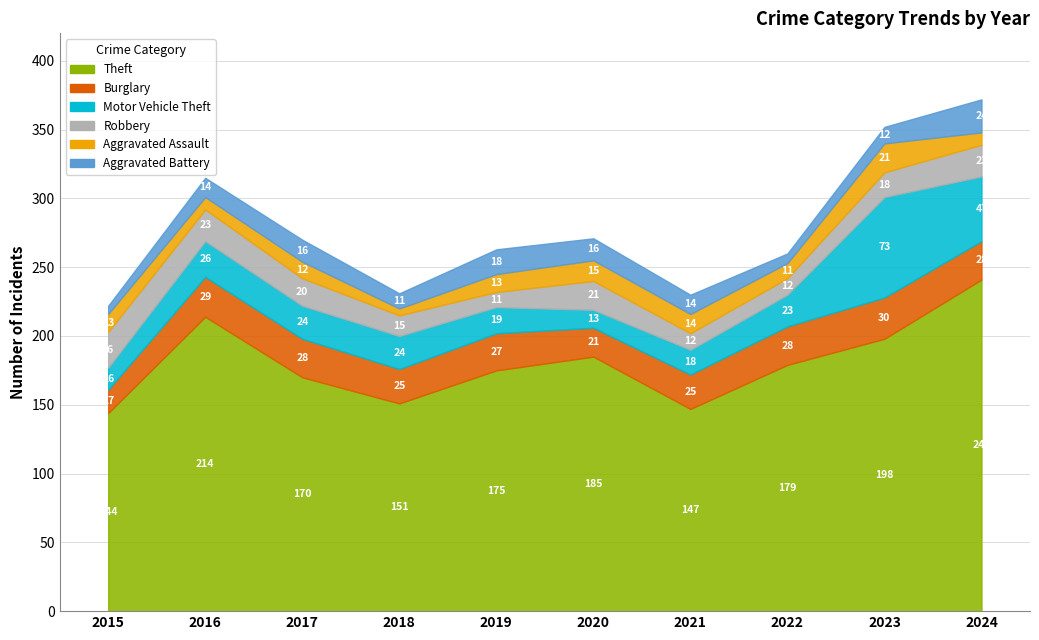

What is the total value across all series at 2021?

230